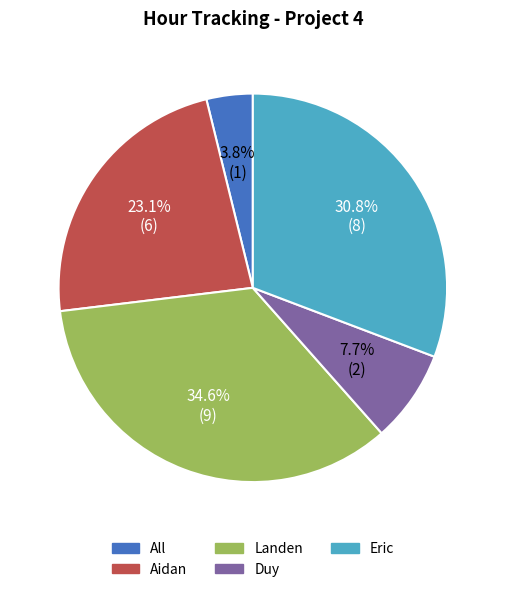

To the nearest percent, what is the average slice percentage?

20%